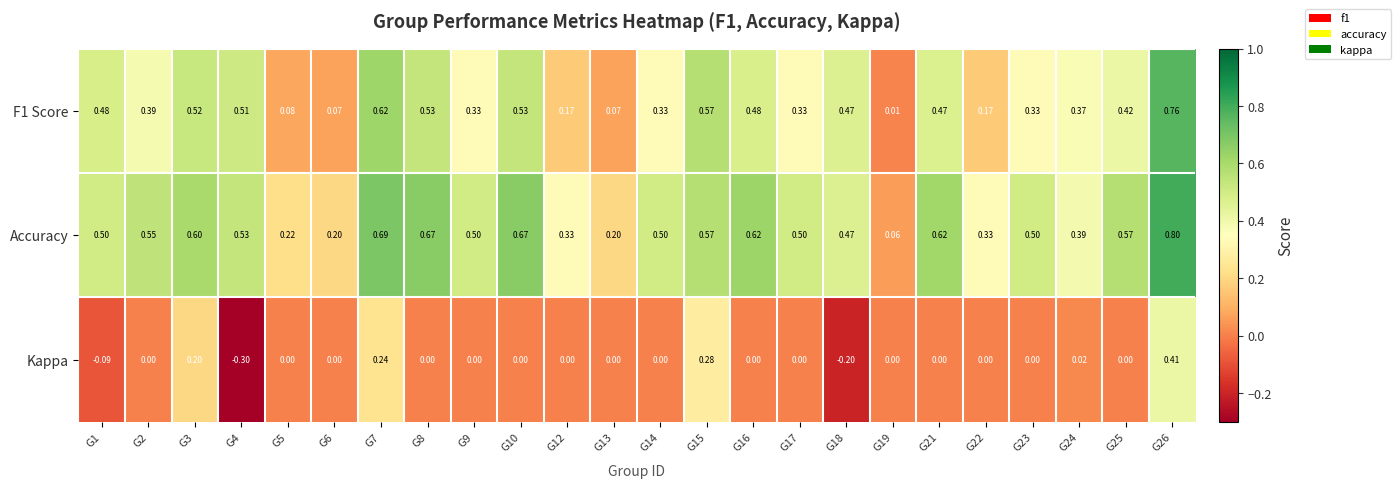

Which series changed the most between G12 and G23?

Accuracy